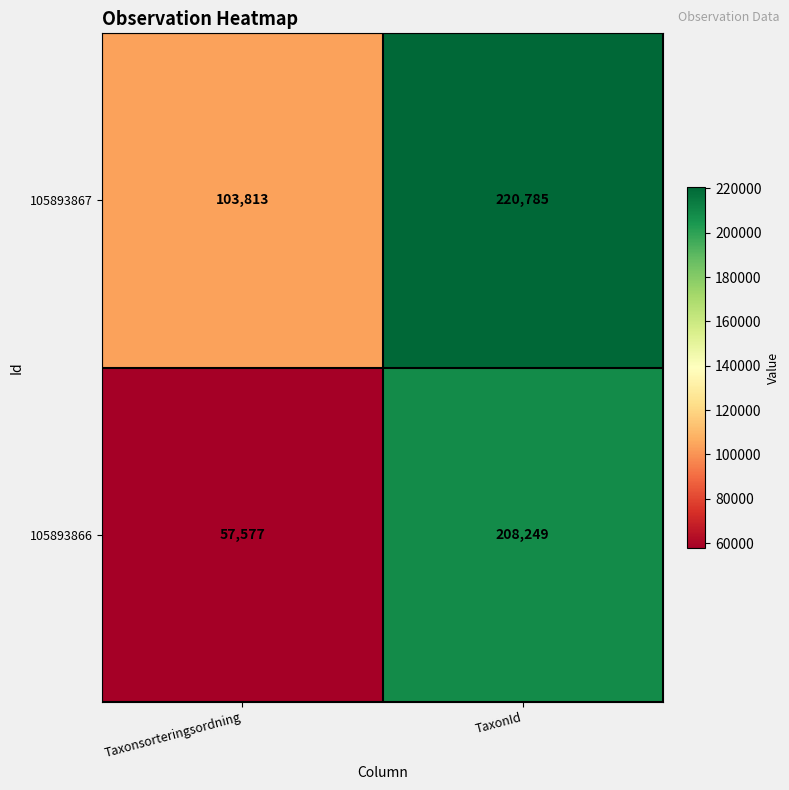

Between Taxonsorteringsordning and TaxonId, which series saw the biggest shift?

105893866